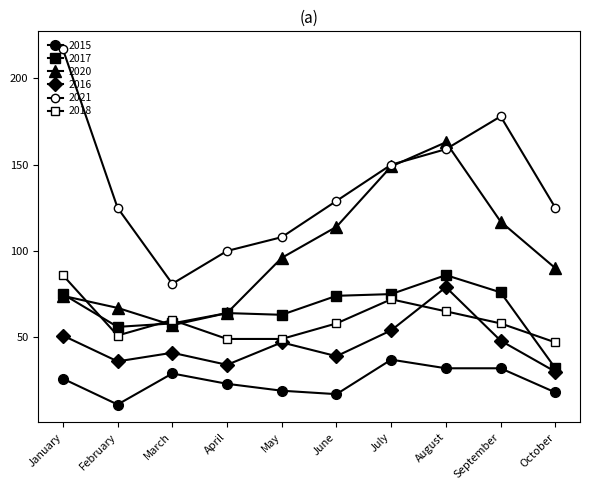

Rank the categories by 2015 value from lowest to highest.

February, June, October, May, April, January, March, August, September, July